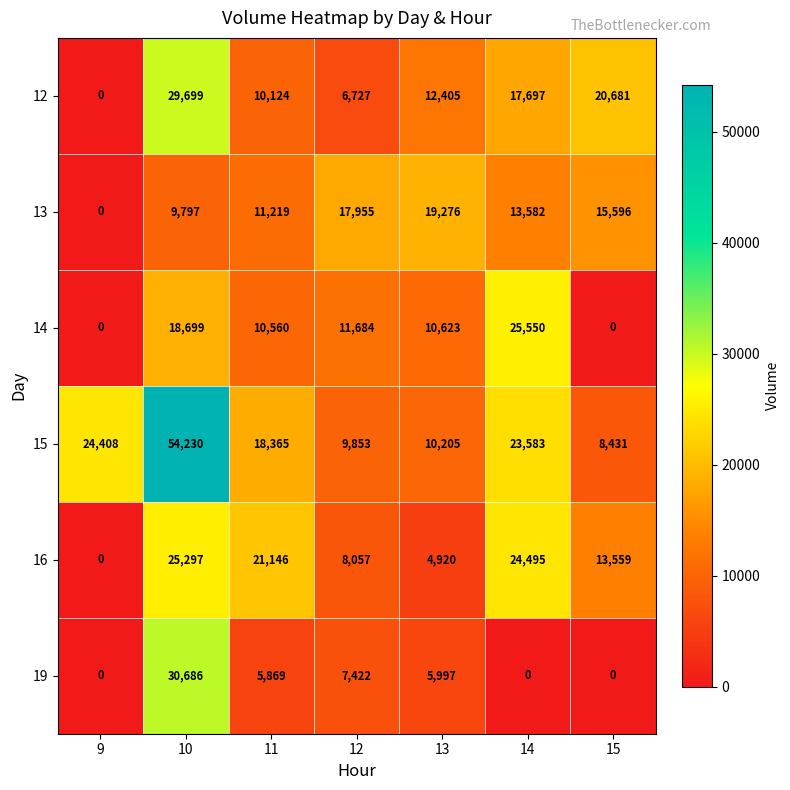

Which series has the largest range (max minus min)?

15